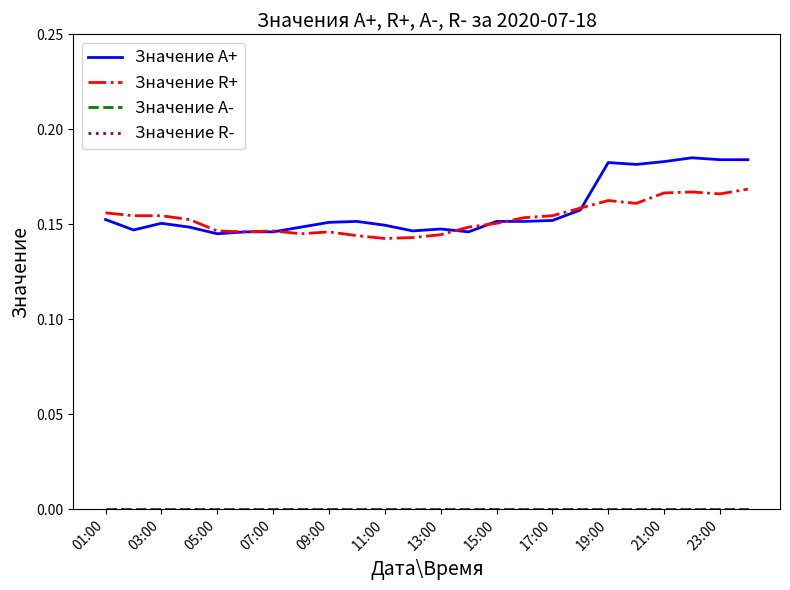

How many lines are shown in the chart?

4